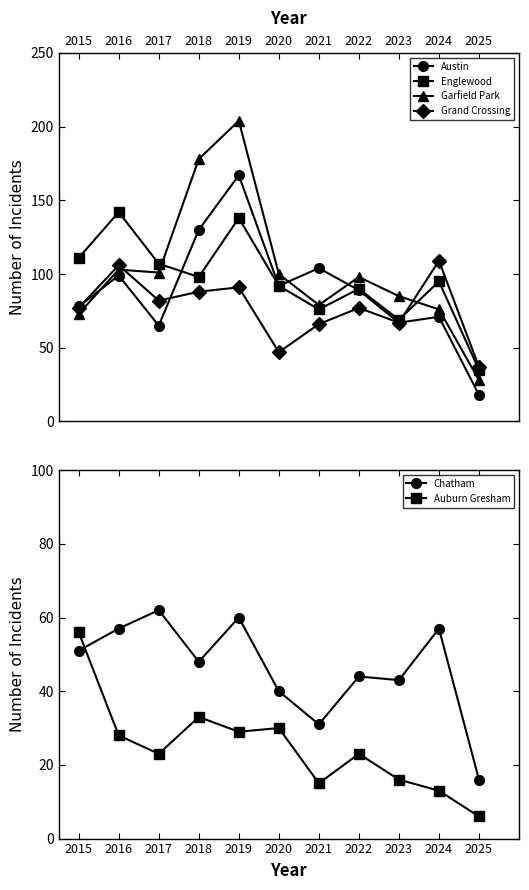

What is the sum of the Auburn Gresham values at 2018 and 2022?

56